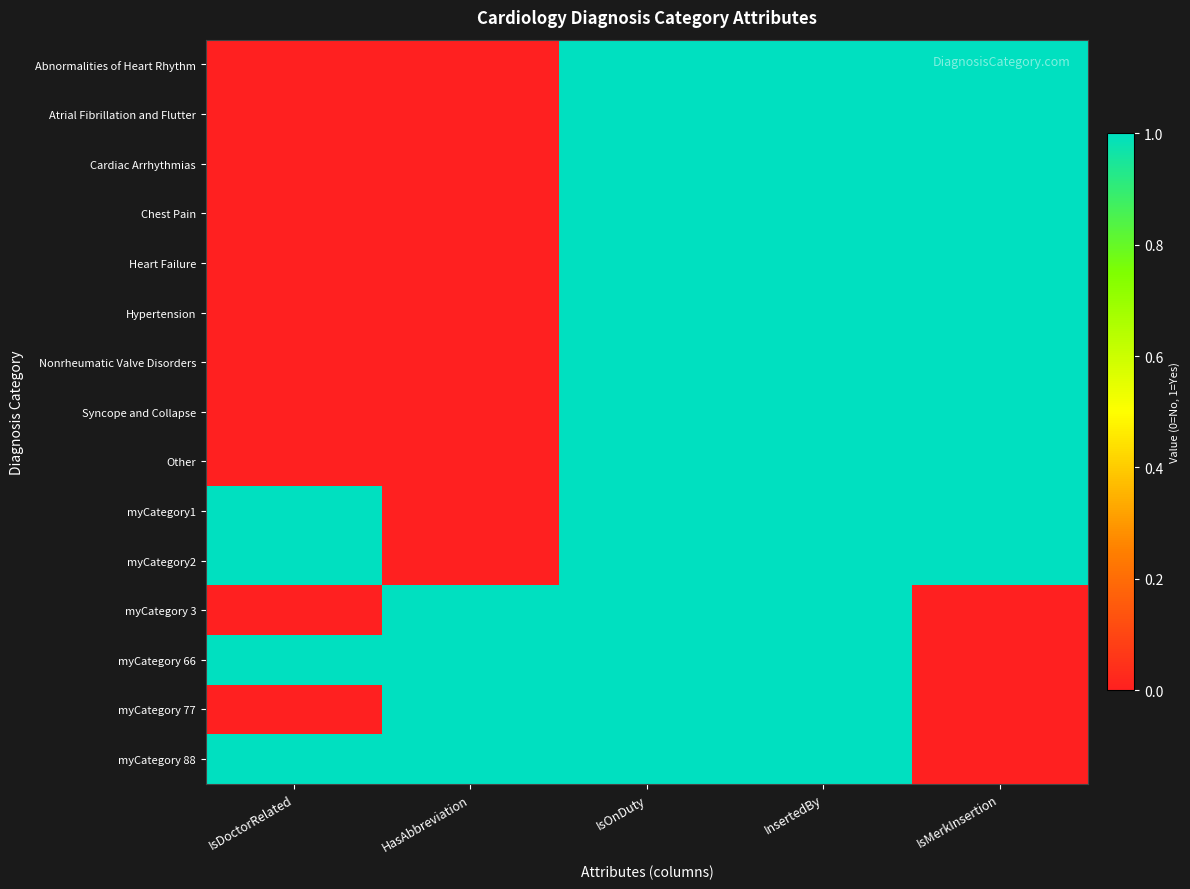

Reading right to left, what are all the values shown in this chart?

Abnormalities of Heart Rhythm: IsMerkInsertion=1	InsertedBy=1	IsOnDuty=1	HasAbbreviation=0	IsDoctorRelated=0
Atrial Fibrillation and Flutter: IsMerkInsertion=1	InsertedBy=1	IsOnDuty=1	HasAbbreviation=0	IsDoctorRelated=0
Cardiac Arrhythmias: IsMerkInsertion=1	InsertedBy=1	IsOnDuty=1	HasAbbreviation=0	IsDoctorRelated=0
Chest Pain: IsMerkInsertion=1	InsertedBy=1	IsOnDuty=1	HasAbbreviation=0	IsDoctorRelated=0
Heart Failure: IsMerkInsertion=1	InsertedBy=1	IsOnDuty=1	HasAbbreviation=0	IsDoctorRelated=0
Hypertension: IsMerkInsertion=1	InsertedBy=1	IsOnDuty=1	HasAbbreviation=0	IsDoctorRelated=0
Nonrheumatic Valve Disorders: IsMerkInsertion=1	InsertedBy=1	IsOnDuty=1	HasAbbreviation=0	IsDoctorRelated=0
Syncope and Collapse: IsMerkInsertion=1	InsertedBy=1	IsOnDuty=1	HasAbbreviation=0	IsDoctorRelated=0
Other: IsMerkInsertion=1	InsertedBy=1	IsOnDuty=1	HasAbbreviation=0	IsDoctorRelated=0
myCategory1: IsMerkInsertion=1	InsertedBy=1	IsOnDuty=1	HasAbbreviation=0	IsDoctorRelated=1
myCategory2: IsMerkInsertion=1	InsertedBy=1	IsOnDuty=1	HasAbbreviation=0	IsDoctorRelated=1
myCategory 3: IsMerkInsertion=0	InsertedBy=1	IsOnDuty=1	HasAbbreviation=1	IsDoctorRelated=0
myCategory 66: IsMerkInsertion=0	InsertedBy=1	IsOnDuty=1	HasAbbreviation=1	IsDoctorRelated=1
myCategory 77: IsMerkInsertion=0	InsertedBy=1	IsOnDuty=1	HasAbbreviation=1	IsDoctorRelated=0
myCategory 88: IsMerkInsertion=0	InsertedBy=1	IsOnDuty=1	HasAbbreviation=1	IsDoctorRelated=1